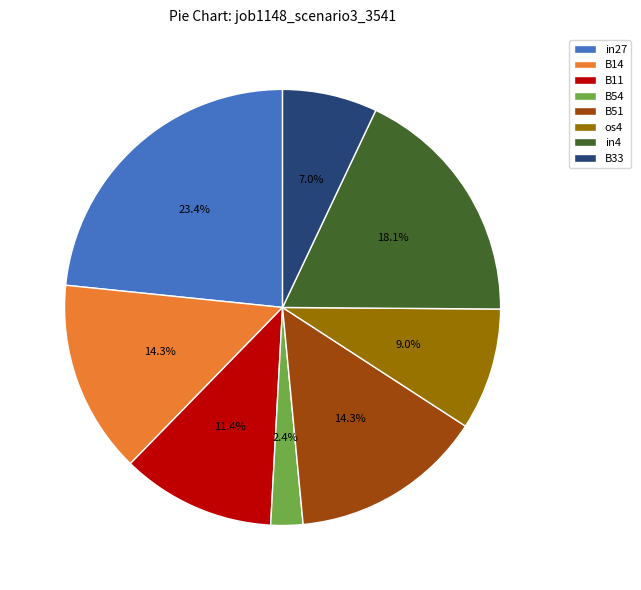

True or false: B33 accounts for 7% of the total.

True